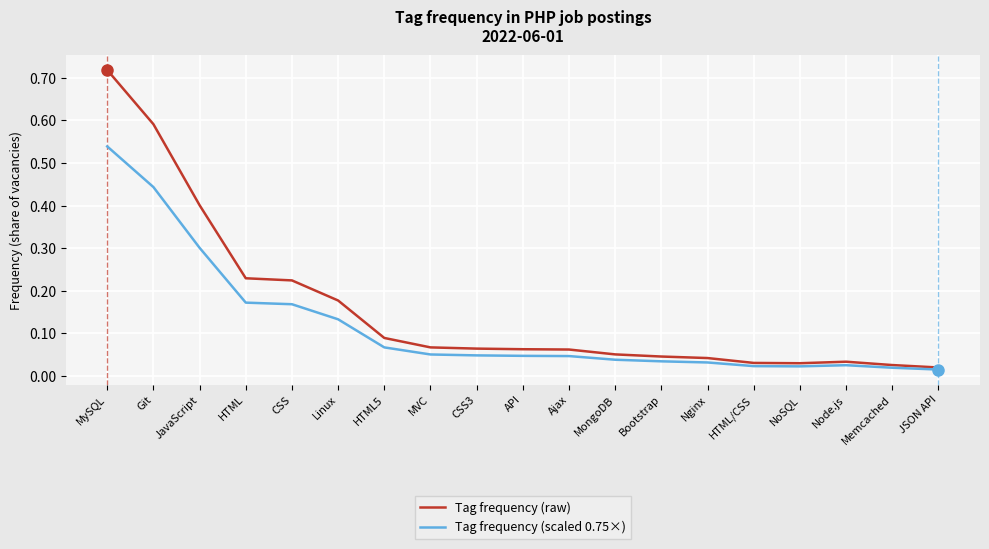

Which series has the largest total across all categories?

Tag frequency (raw)